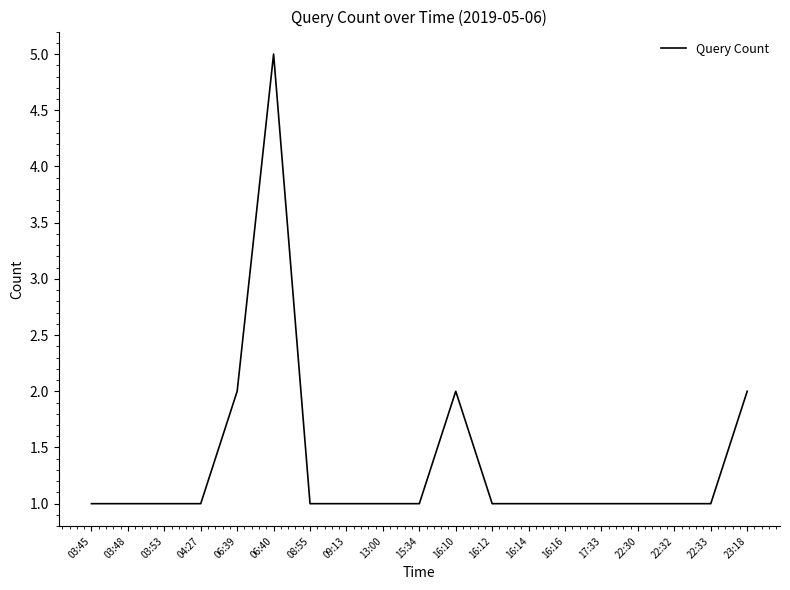

Is this an area chart (filled region under the line)?

No